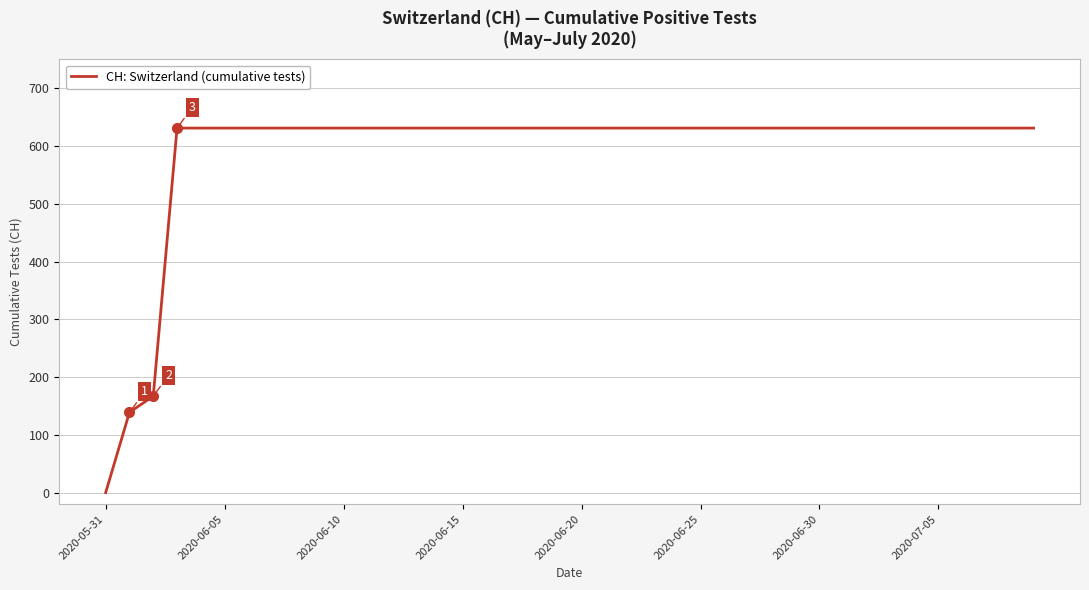

What is the maximum value shown in the chart?

631